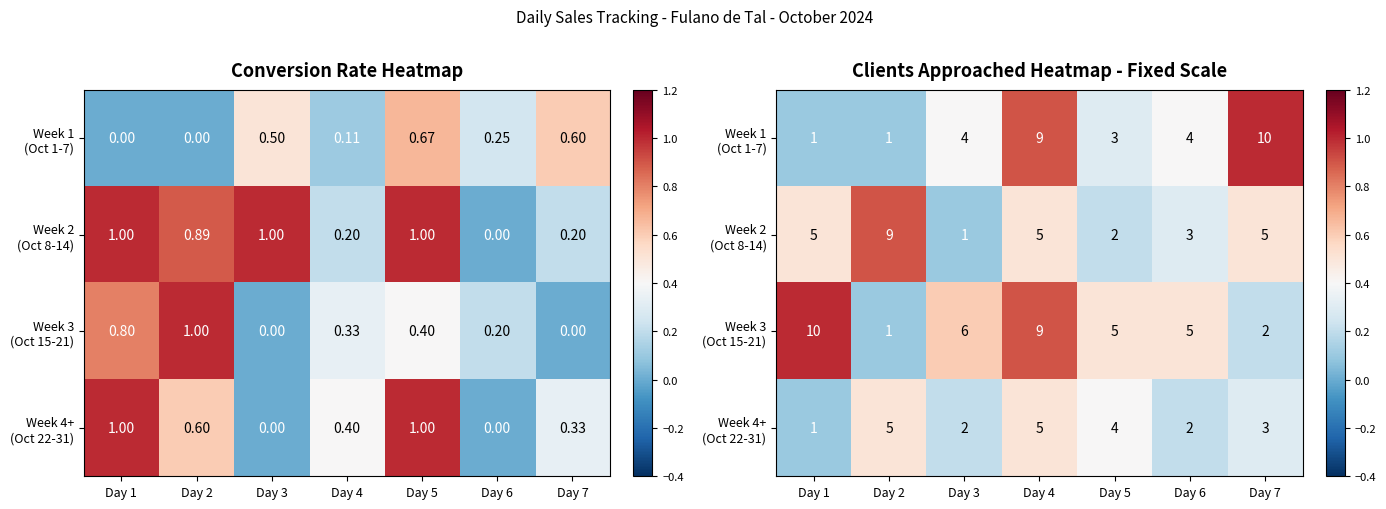

What is the spread (max minus min) of values at Day 6?

0.3